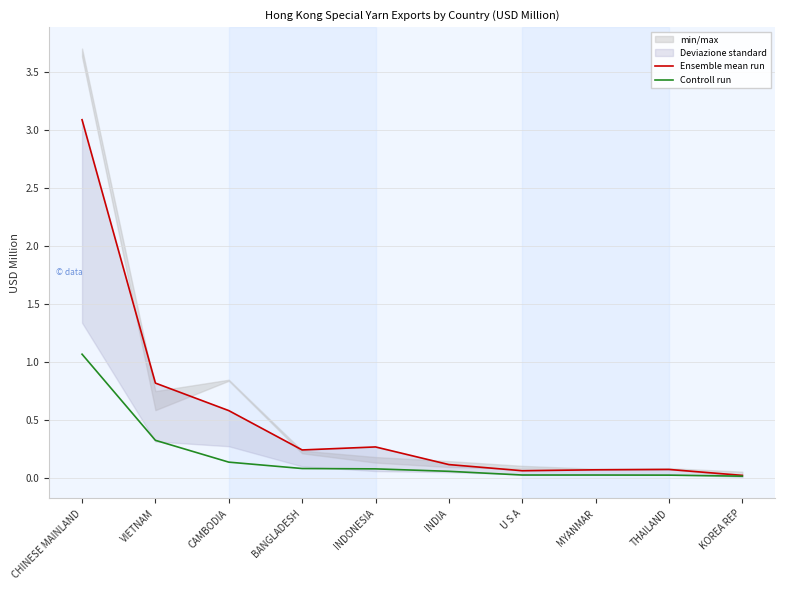

Reading right to left, list all the values displayed in this chart.

Ensemble mean run: 0.0	0.1	0.1	0.1	0.1	0.3	0.2	0.6	0.8	3.1
Controll run: 0.0	0.0	0.0	0.0	0.1	0.1	0.1	0.1	0.3	1.1